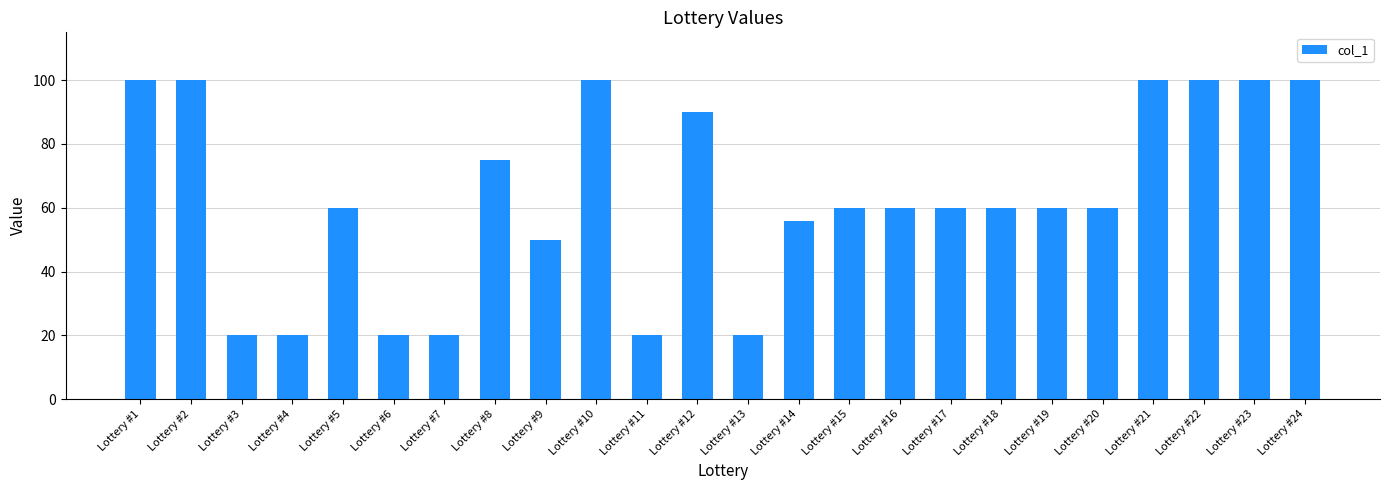

What is the value of the 11th bar from the left?

20